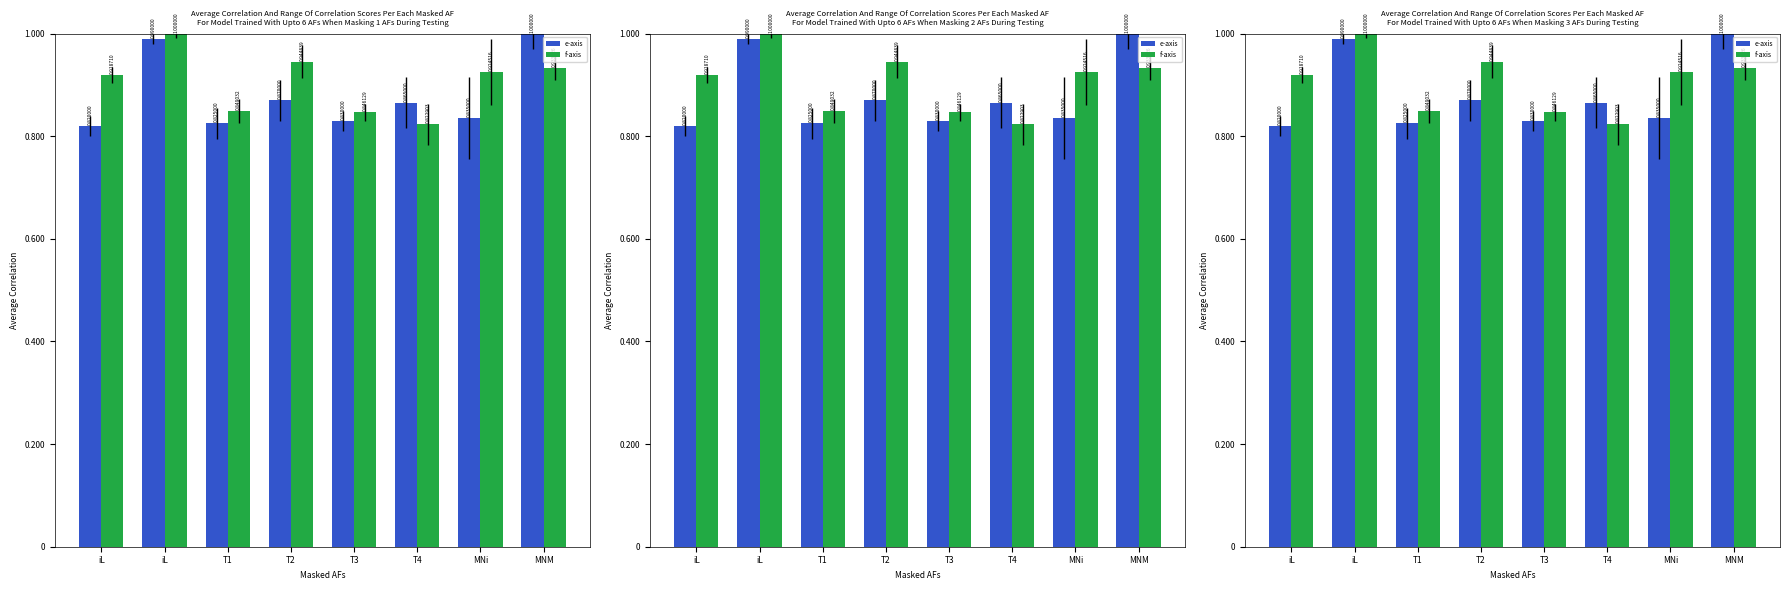

Read the f-axis value at T4.

0.8